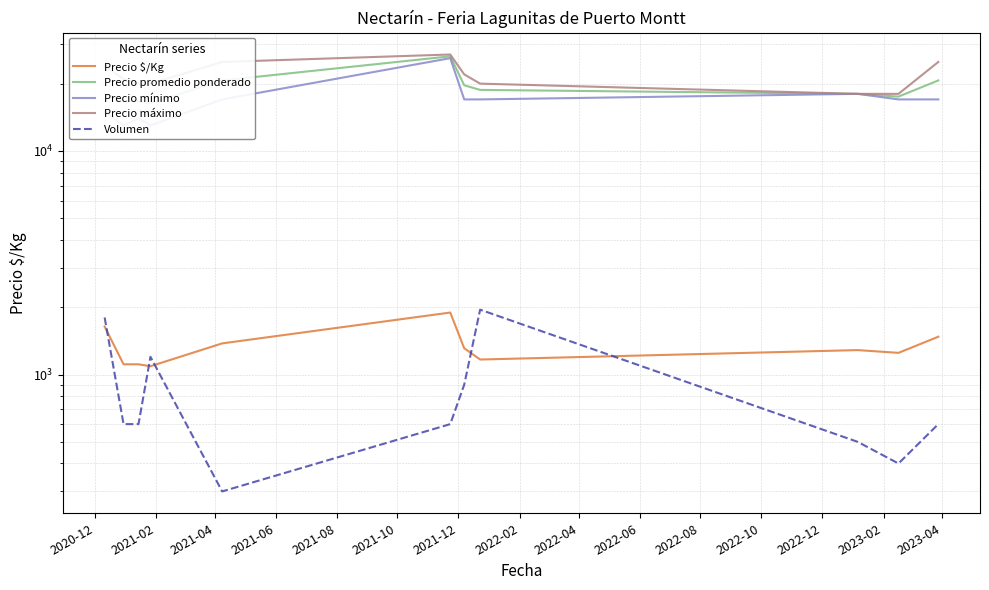

Reading left to right, list all the values displayed in this chart.

Precio $/Kg: 1639	1111	1111	1089	1378	1893	1311	1167	1286	1250	1476
Precio promedio ponderado: 18000	16667	16667	16333	20667	26500	19667	18750	18000	17500	20667
Precio mínimo: 15000	13000	14000	13000	17000	26000	17000	17000	18000	17000	17000
Precio máximo: 24000	21000	20000	20000	25000	27000	22000	20000	18000	18000	25000
Volumen: 1800	600	600	1200	300	600	900	1950	500	400	600